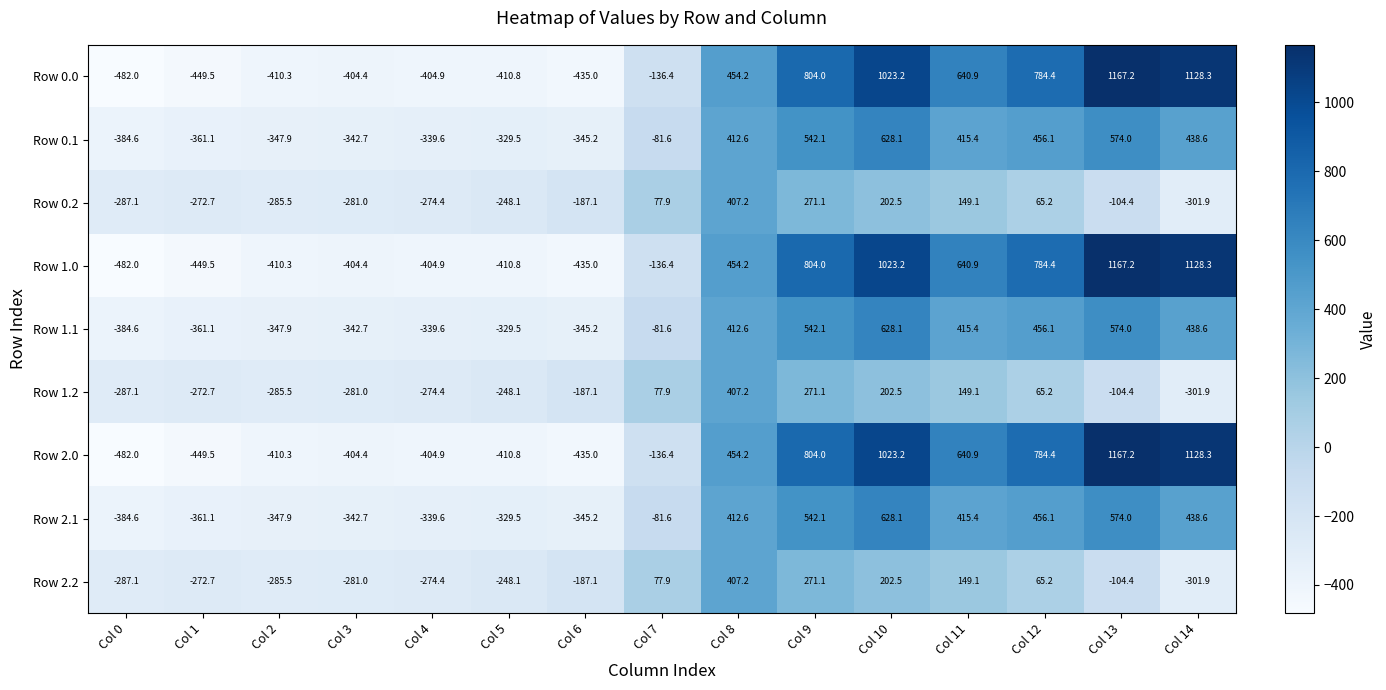

How many series are shown in this chart?

9